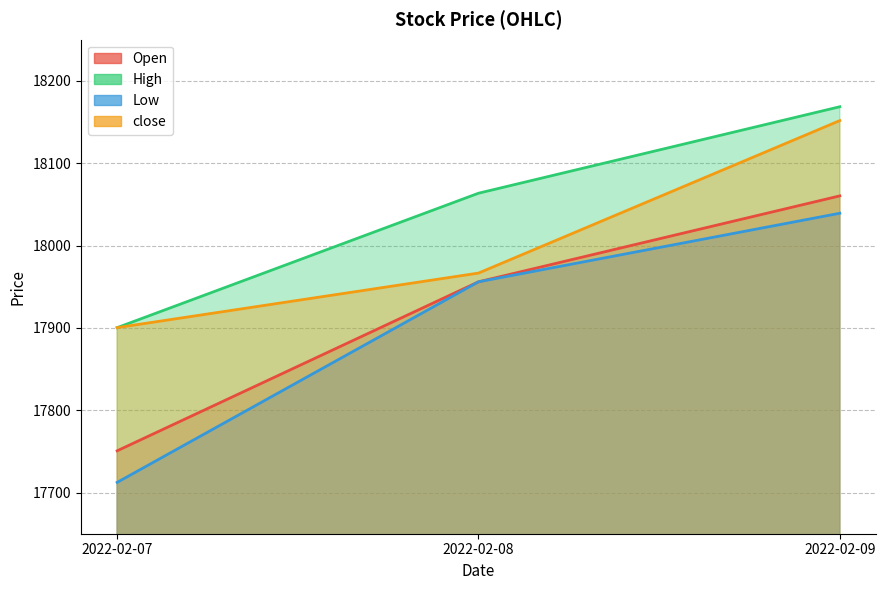

What is the total value across all series at 2022-02-08?

71942.0